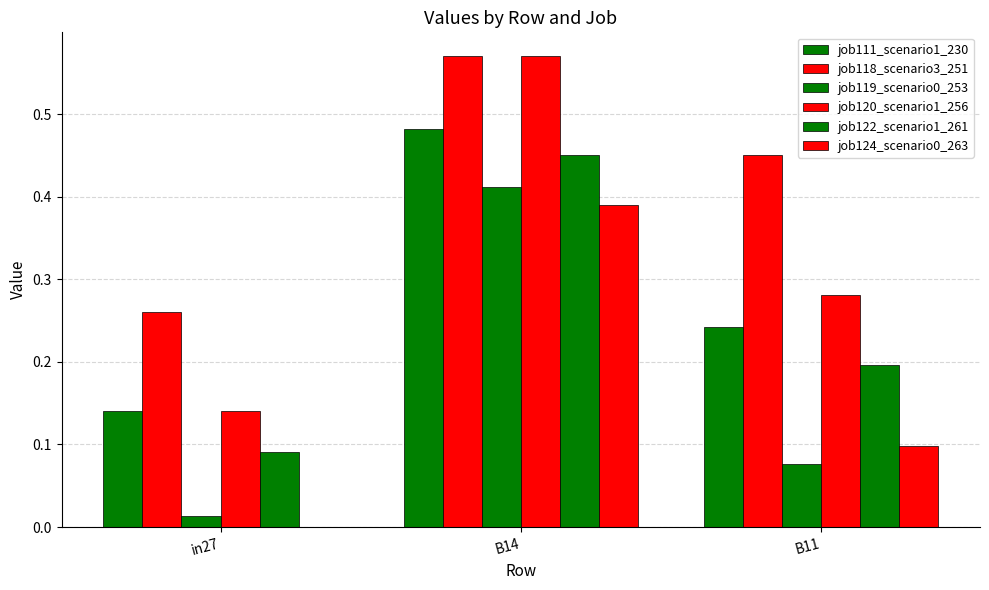

What is the difference between the job120_scenario1_256 values at B14 and in27?

0.4